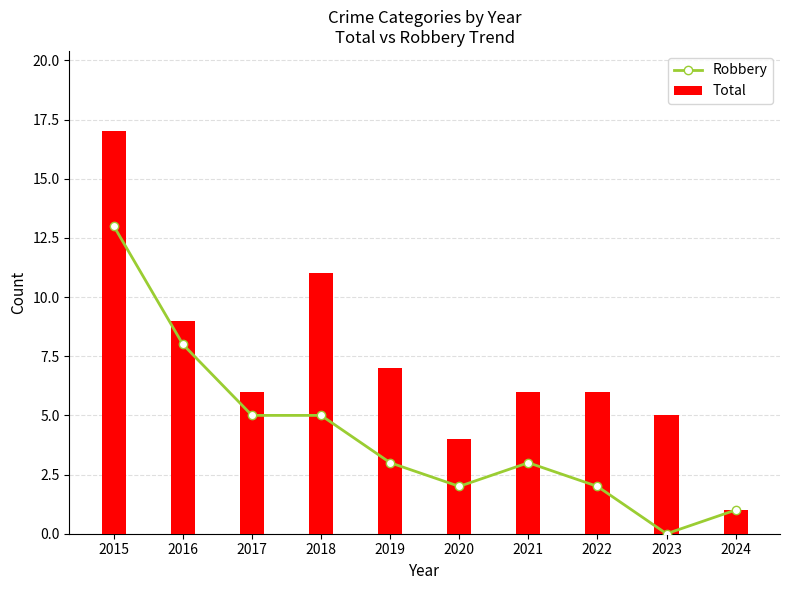

What is the approximate value of Robbery at 2021, to the nearest 5?

5